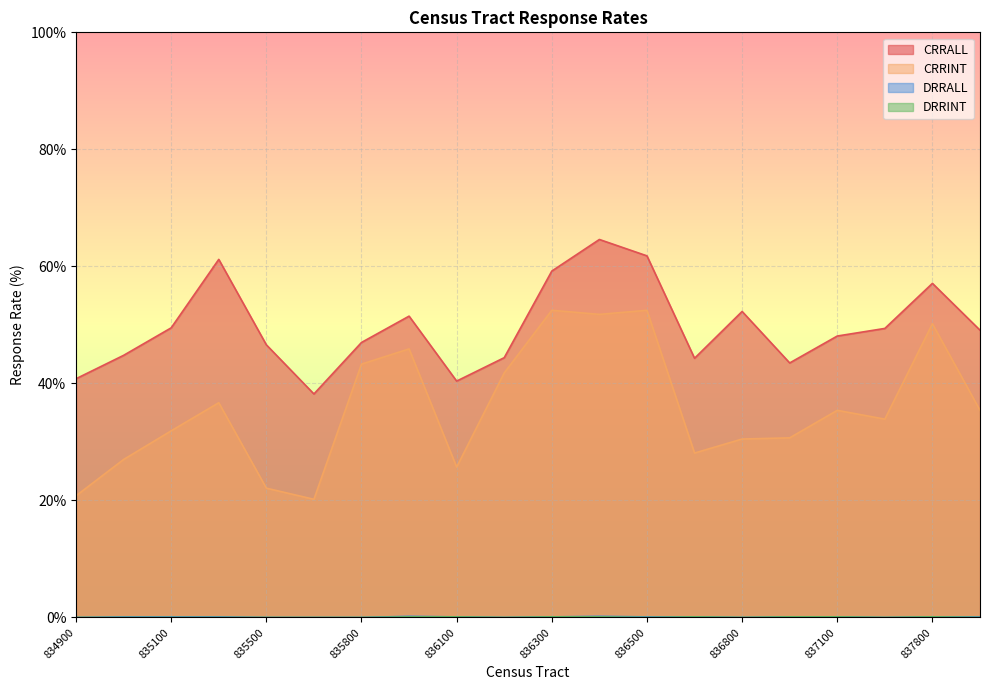

Which has a higher value, 834900 or 835200?

835200